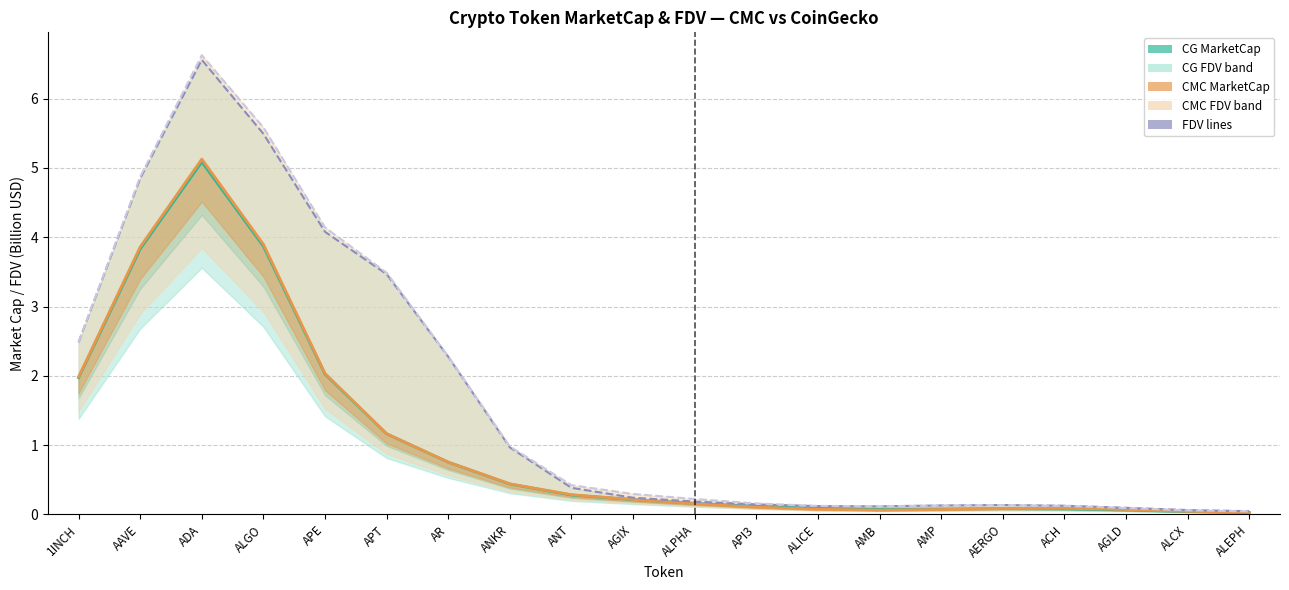

Reading right to left, what are all the values shown in this chart?

CG MarketCap: ALEPH=0.0	ALCX=0.0	AGLD=0.1	ACH=0.1	AERGO=0.1	AMP=0.1	AMB=0.1	ALICE=0.1	API3=0.1	ALPHA=0.2	AGIX=0.2	ANT=0.3	ANKR=0.4	AR=0.8	APT=1.2	APE=2.0	ALGO=3.9	ADA=5.1	AAVE=3.8	1INCH=2.0
CMC MarketCap: ALEPH=0.0	ALCX=0.0	AGLD=0.1	ACH=0.1	AERGO=0.1	AMP=0.1	AMB=0.1	ALICE=0.1	API3=0.1	ALPHA=0.2	AGIX=0.2	ANT=0.3	ANKR=0.4	AR=0.8	APT=1.2	APE=2.0	ALGO=3.9	ADA=5.1	AAVE=3.9	1INCH=2.0
CG FDV: ALEPH=0.0	ALCX=0.1	AGLD=0.1	ACH=0.1	AERGO=0.1	AMP=0.1	AMB=0.1	ALICE=0.1	API3=0.1	ALPHA=0.2	AGIX=0.2	ANT=0.4	ANKR=1.0	AR=2.3	APT=3.5	APE=4.1	ALGO=5.5	ADA=6.6	AAVE=4.8	1INCH=2.5
CMC FDV: ALEPH=0.0	ALCX=0.1	AGLD=0.1	ACH=0.1	AERGO=0.1	AMP=0.1	AMB=0.1	ALICE=0.1	API3=0.2	ALPHA=0.2	AGIX=0.3	ANT=0.4	ANKR=1.0	AR=2.3	APT=3.5	APE=4.1	ALGO=5.6	ADA=6.6	AAVE=4.9	1INCH=2.5